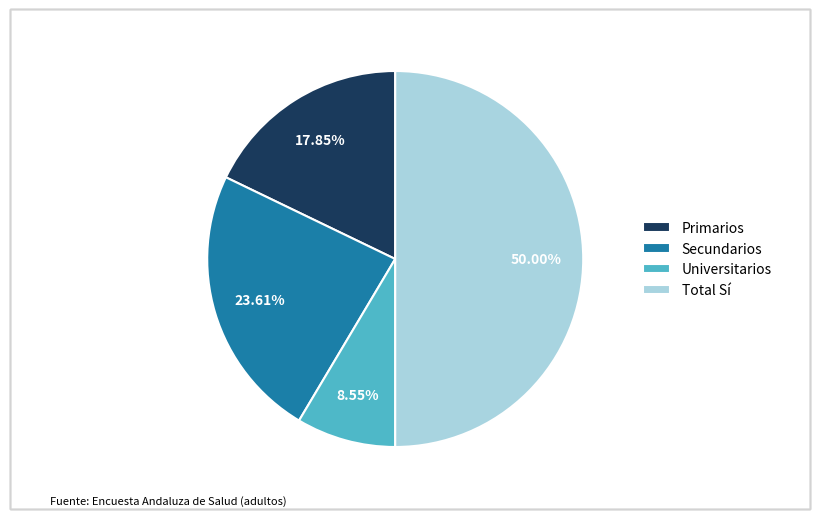

Is it true that Secundarios is 11% of the pie?

False